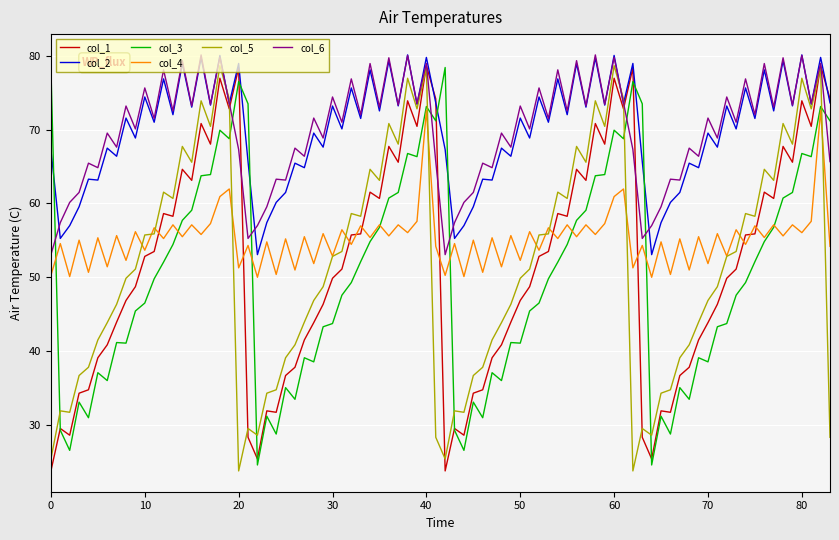

What is the maximum value for col_3?

78.4